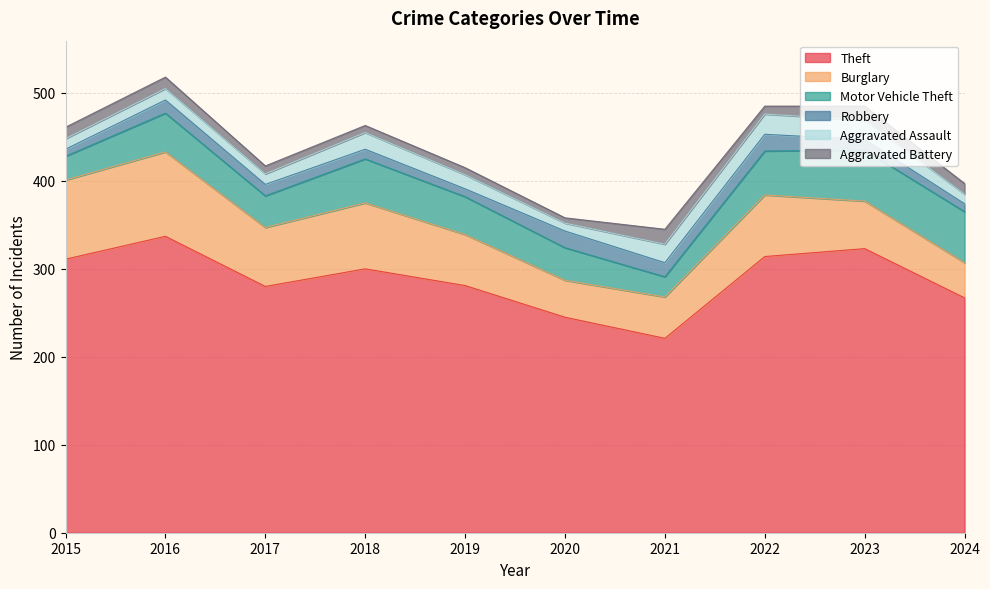

What is the difference between the second highest and minimum values in the Motor Vehicle Theft series?

35